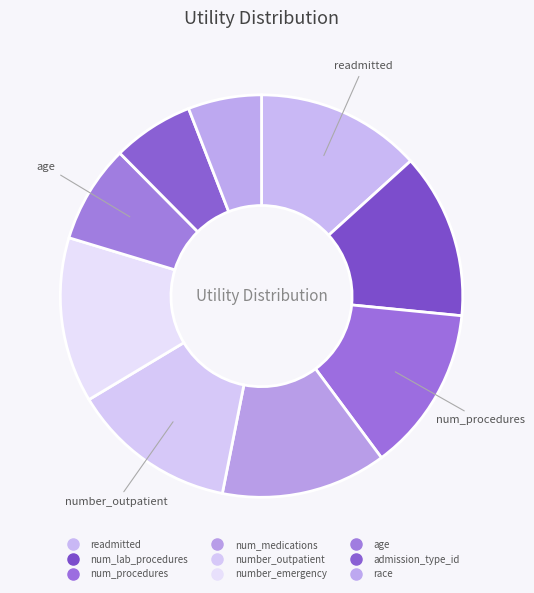

To the nearest percent, what is the average slice percentage?

11%